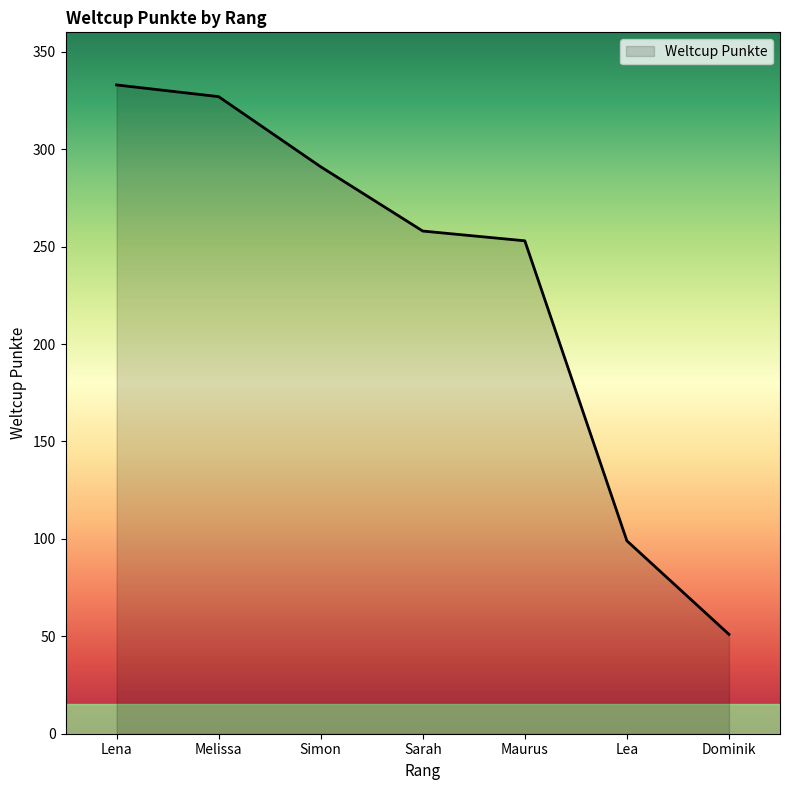

What is the maximum value shown in the chart?

333